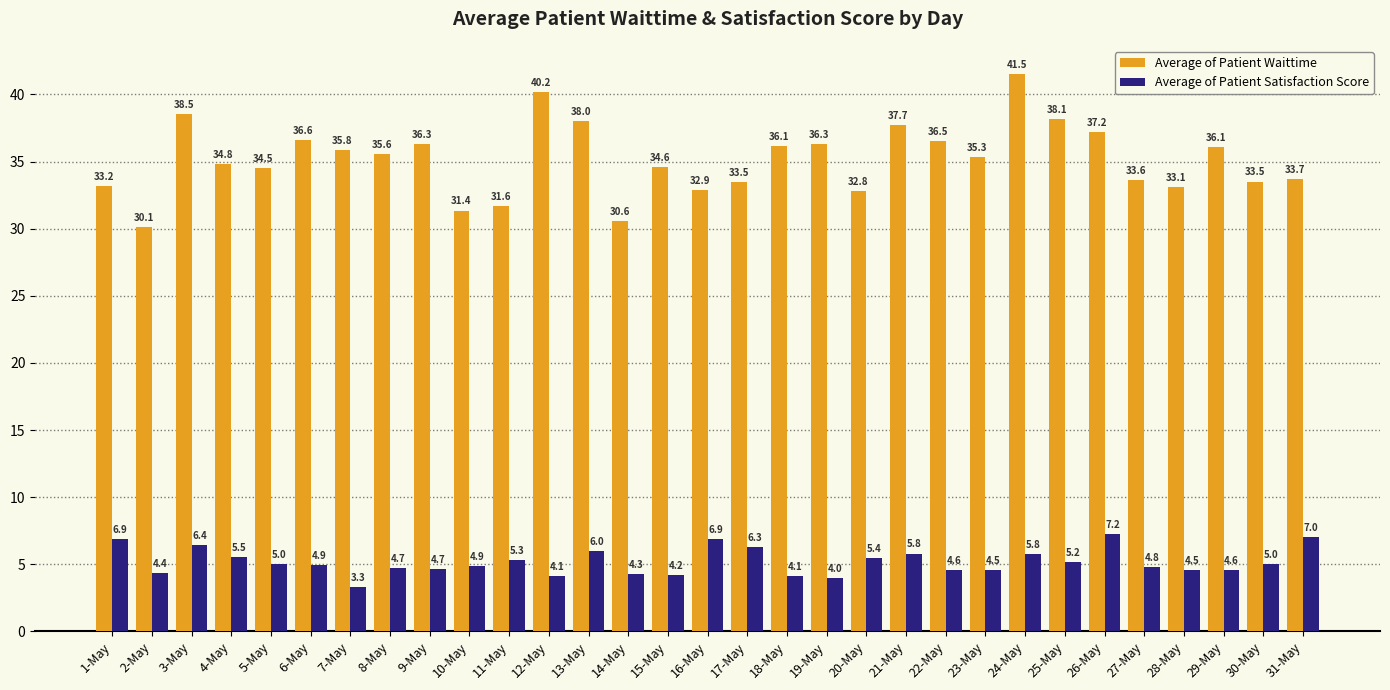

Is it true that Average of Patient Waittime equals 35.3 at 23-May?

True